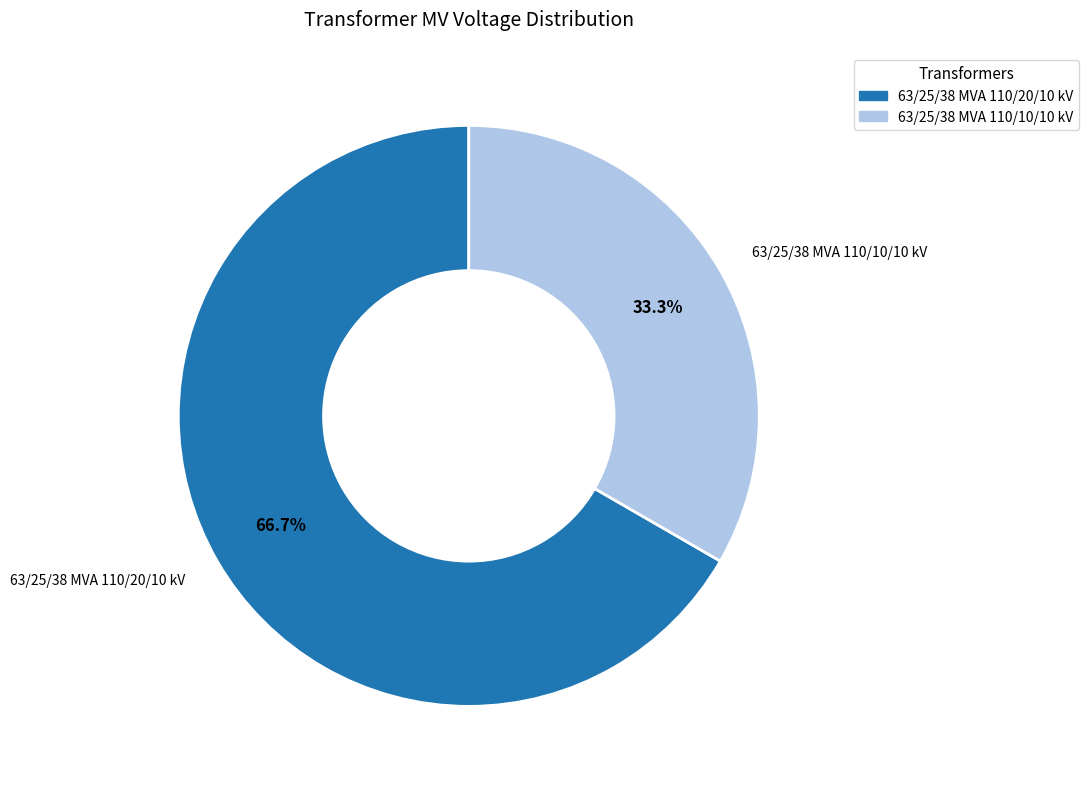

What percentage is the 63/25/38 MVA 110/10/10 kV slice, to the nearest percent?

33%